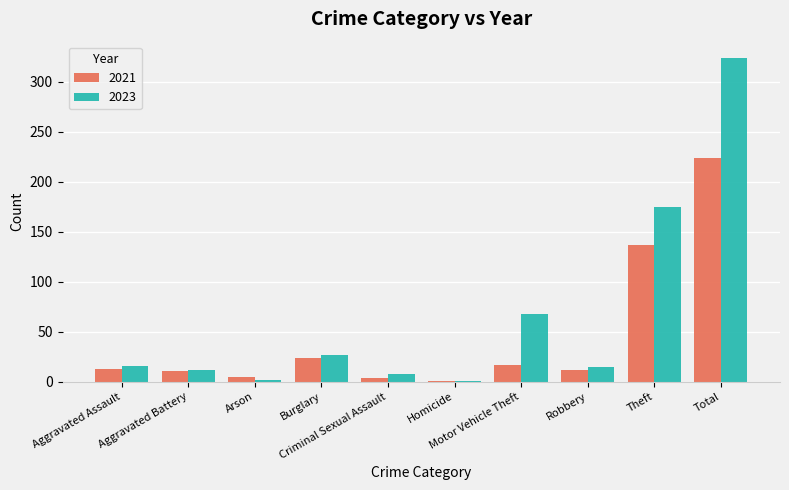

What is the maximum value for 2021?

224